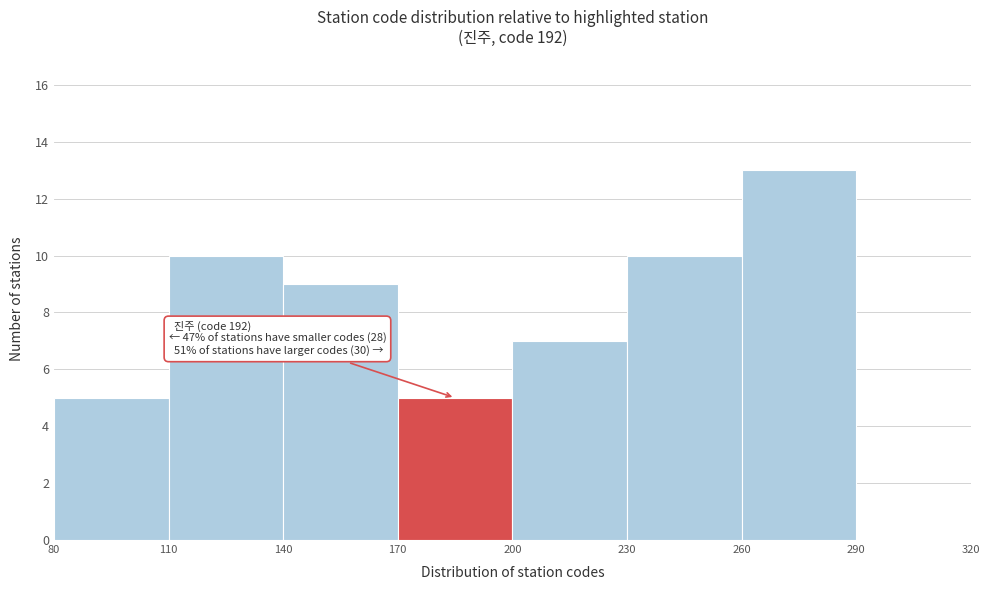

Which range on the x-axis has the tallest bar?

260 to 290